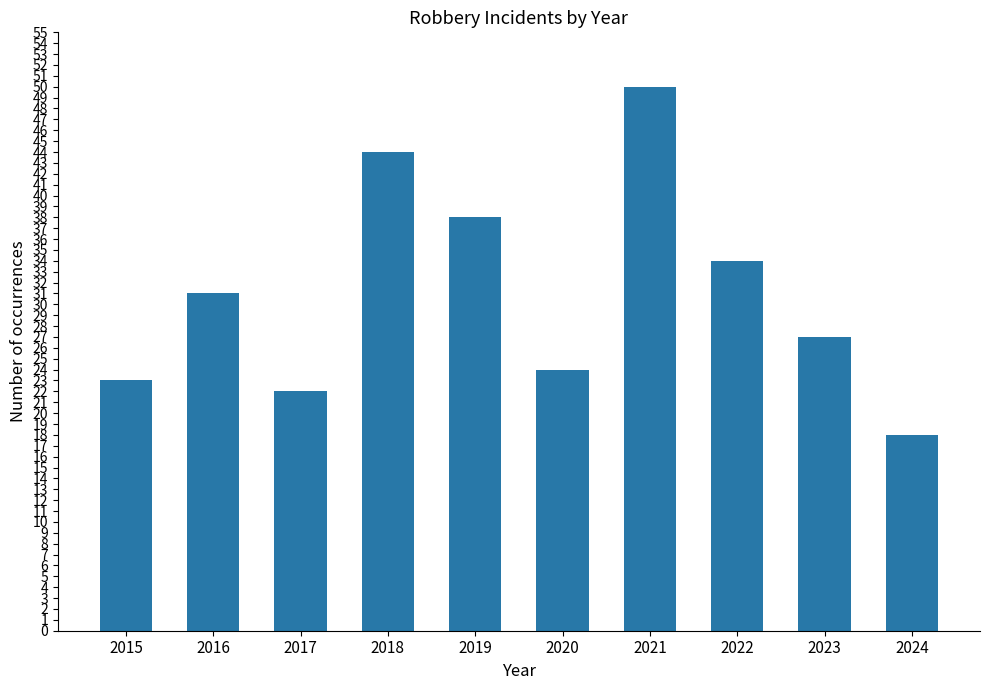

At which label is the value closest to 34?

2022